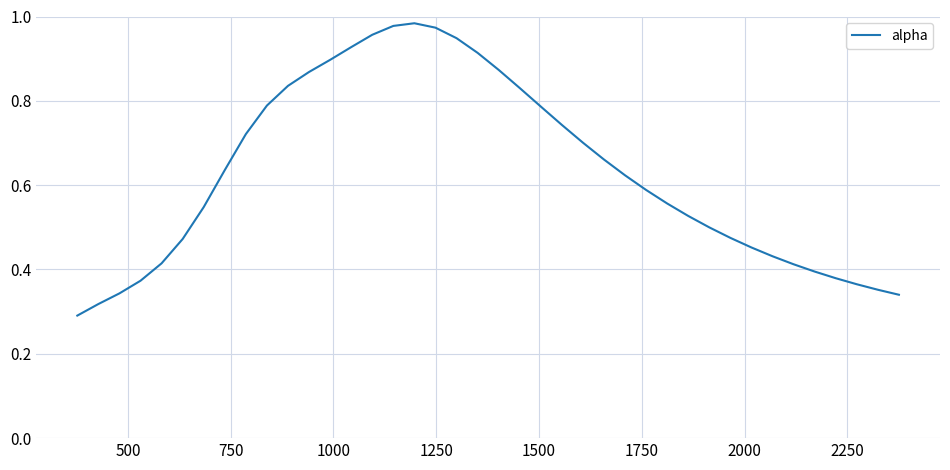

What is the difference between the maximum and minimum values?

0.7